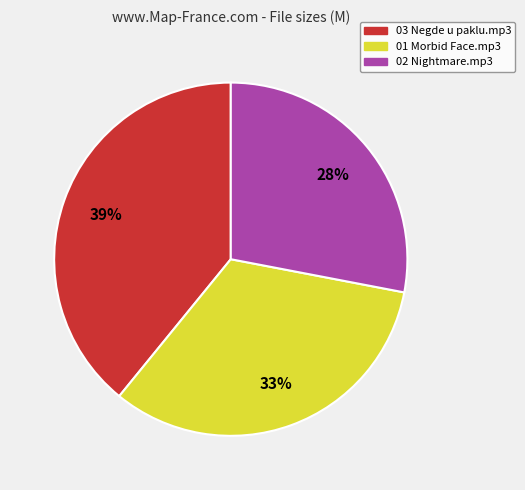

What percentage is the 01 Morbid Face.mp3 slice, to the nearest percent?

33%